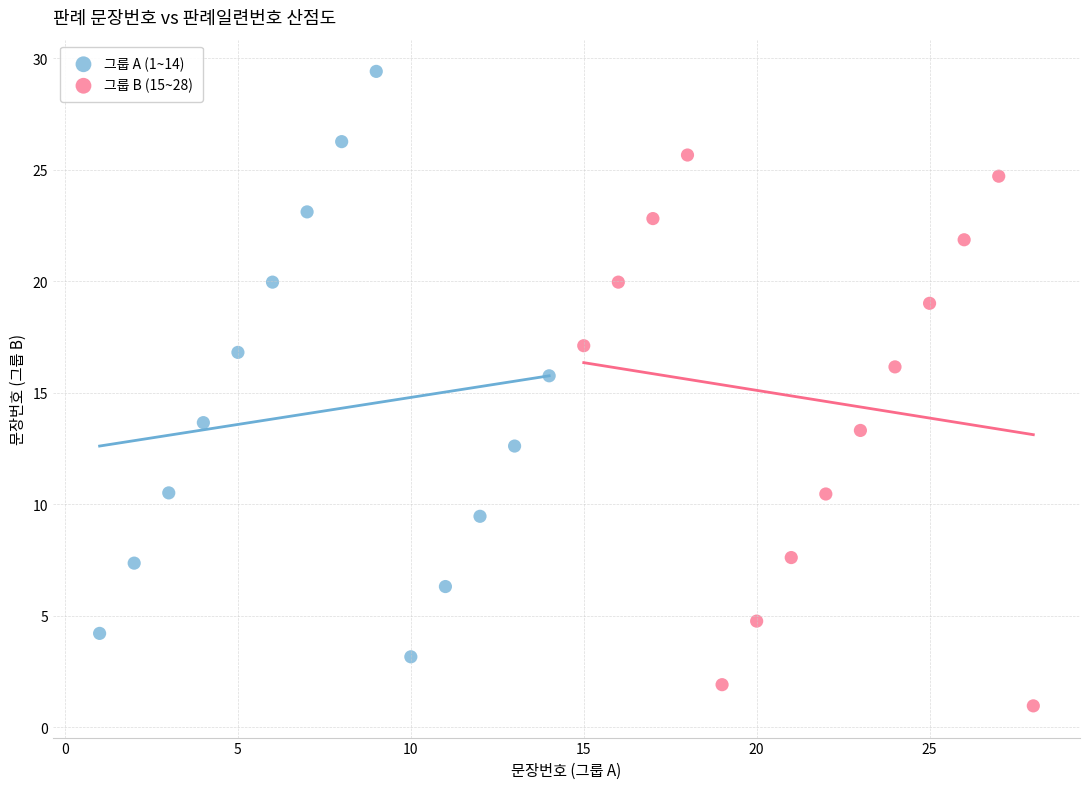

Which series has the widest spread of Y values?

그룹 A (1~14)